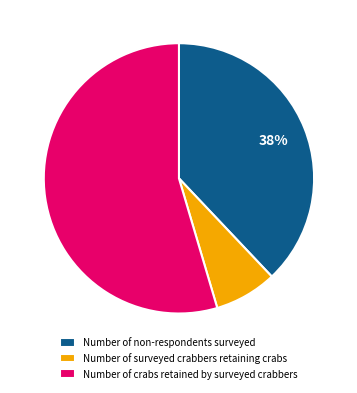

To the nearest percent, what is the average slice percentage?

33%